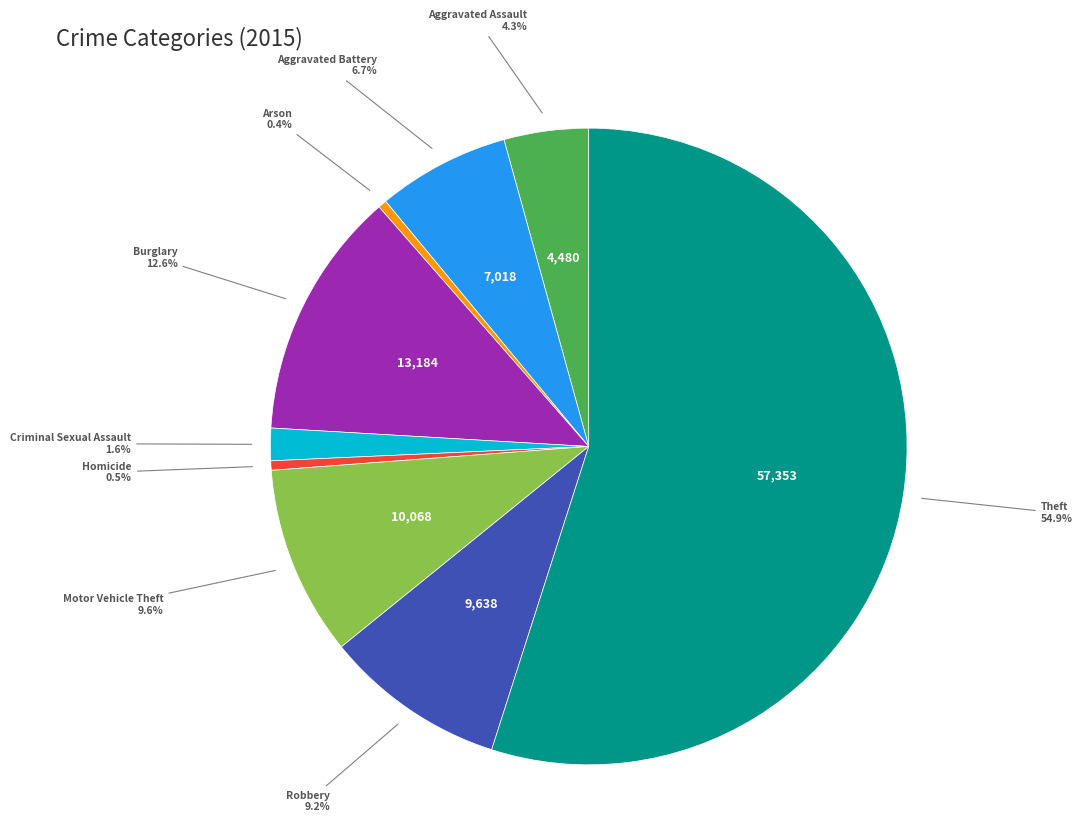

Is there a majority slice in this chart?

Yes